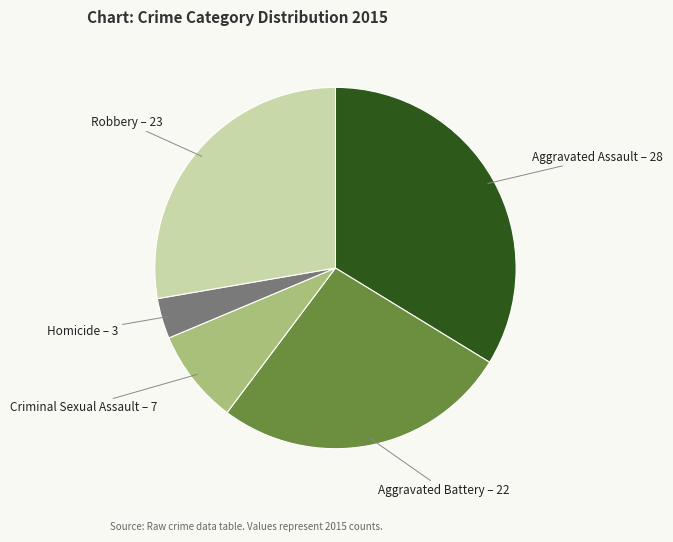

Does any single category account for the majority?

No